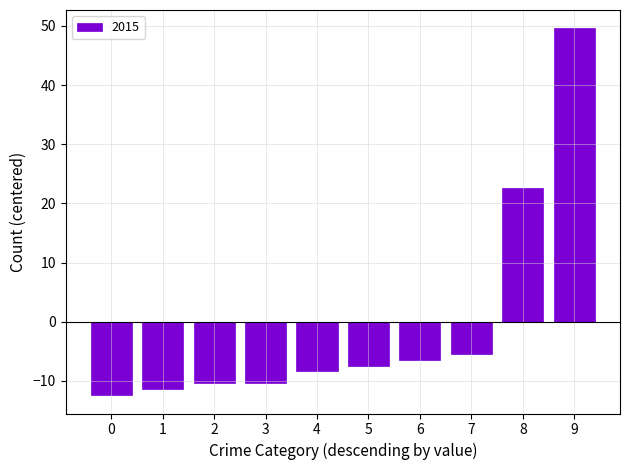

What is the change in value from 2 to 6?

+4.0